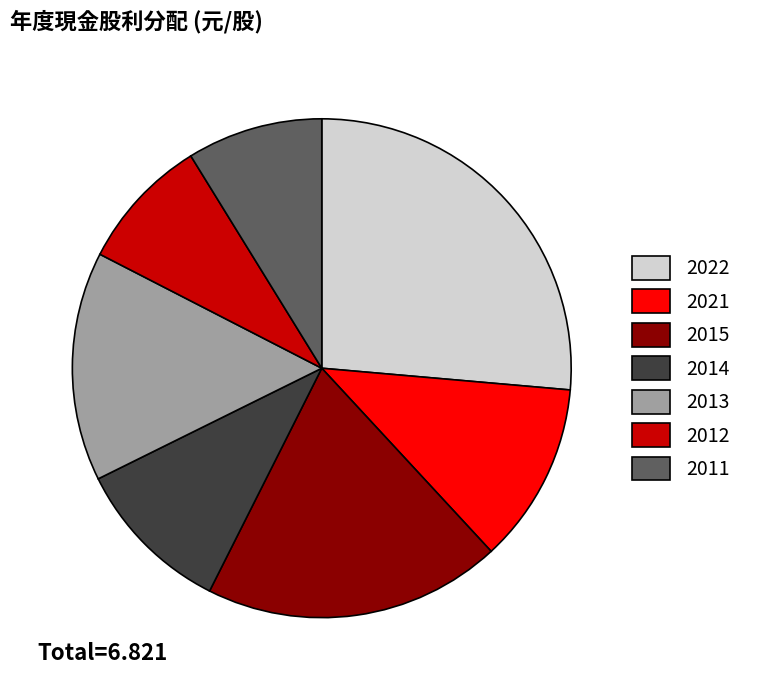

Is there any slice that represents more than half of the pie?

No